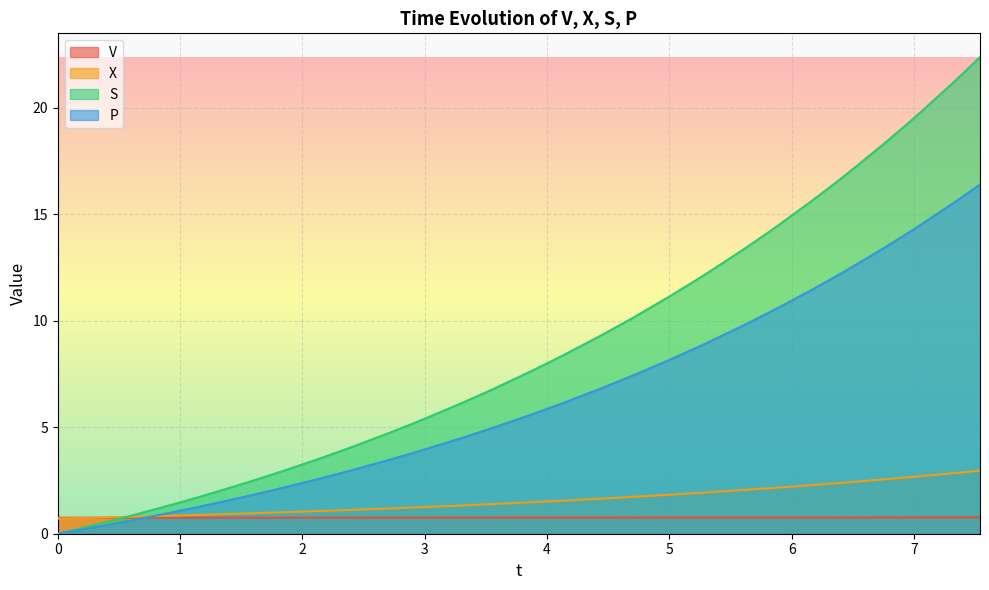

Which series has the largest range (max minus min)?

S